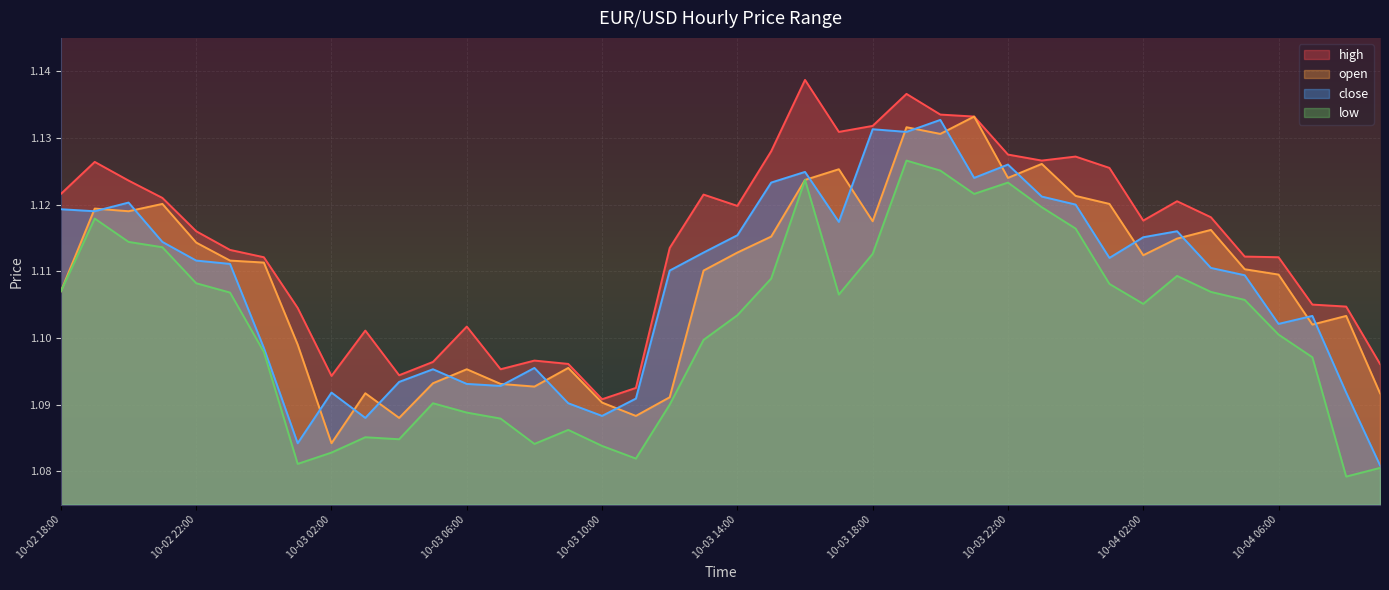

Which label corresponds to the largest value in the chart?

10-03 16:00